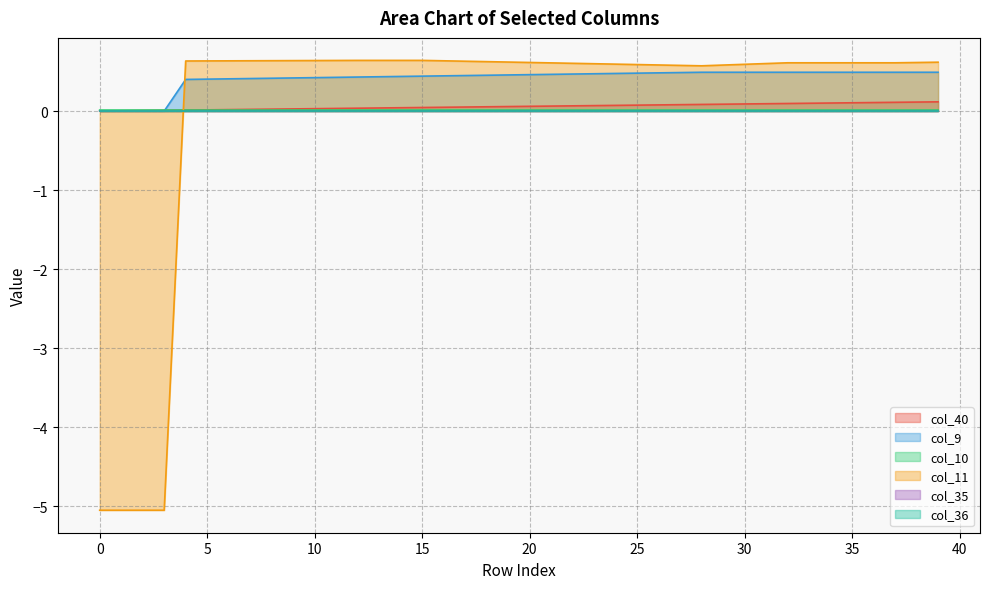

At how many categories does at least one series exceed 0?

40